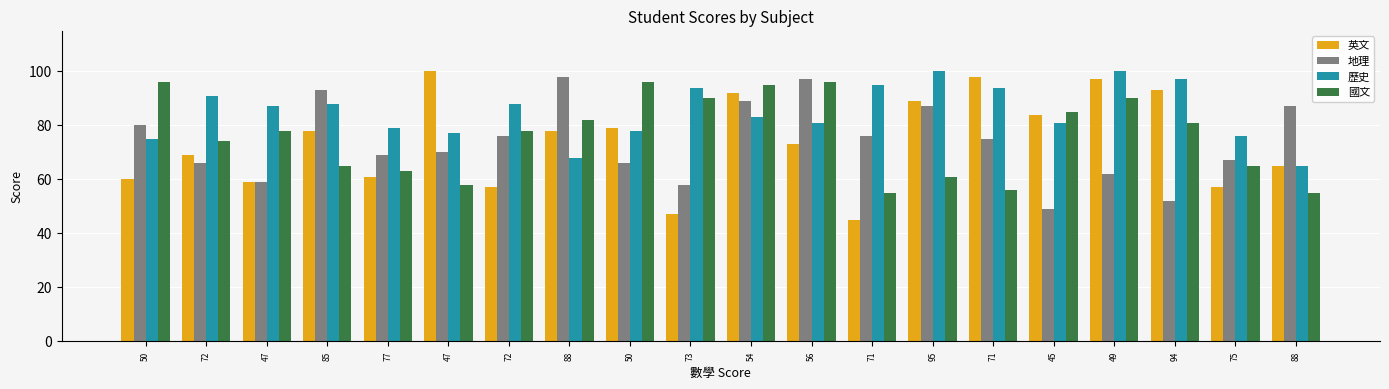

What is the spread (max minus min) of values at 47?

28